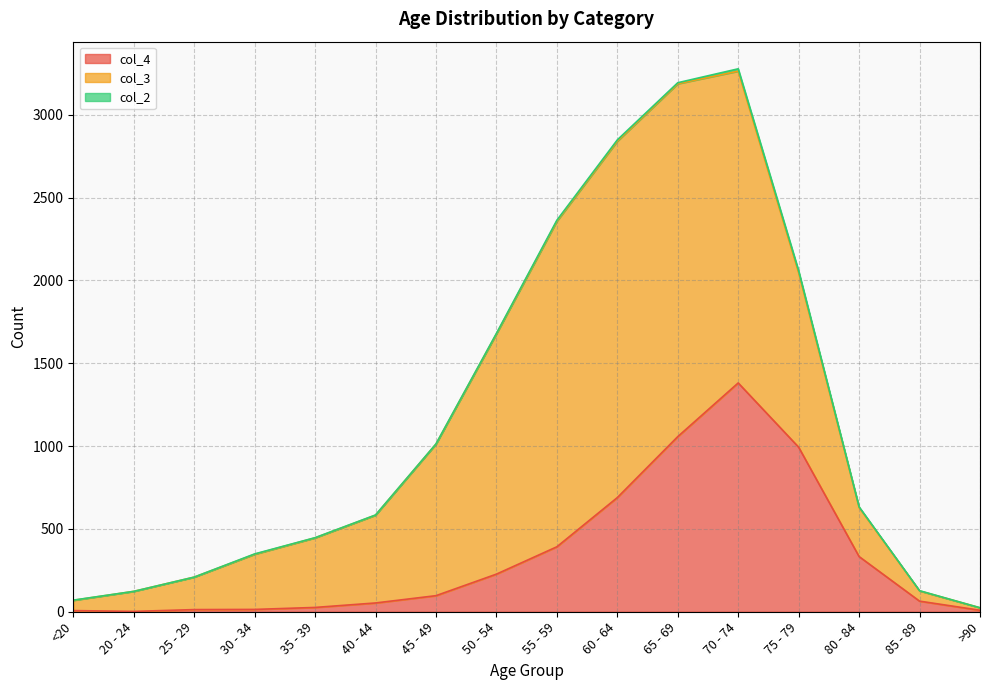

Reading left to right, what are all the values shown in this chart?

col_4: 7	2	13	14	26	53	97	227	392	689	1057	1381	993	333	64	9
col_3: 62	121	196	333	420	530	915	1450	1965	2151	2130	1882	1053	296	62	15
col_2: 1	0	0	2	1	1	1	3	6	8	6	14	12	4	1	0